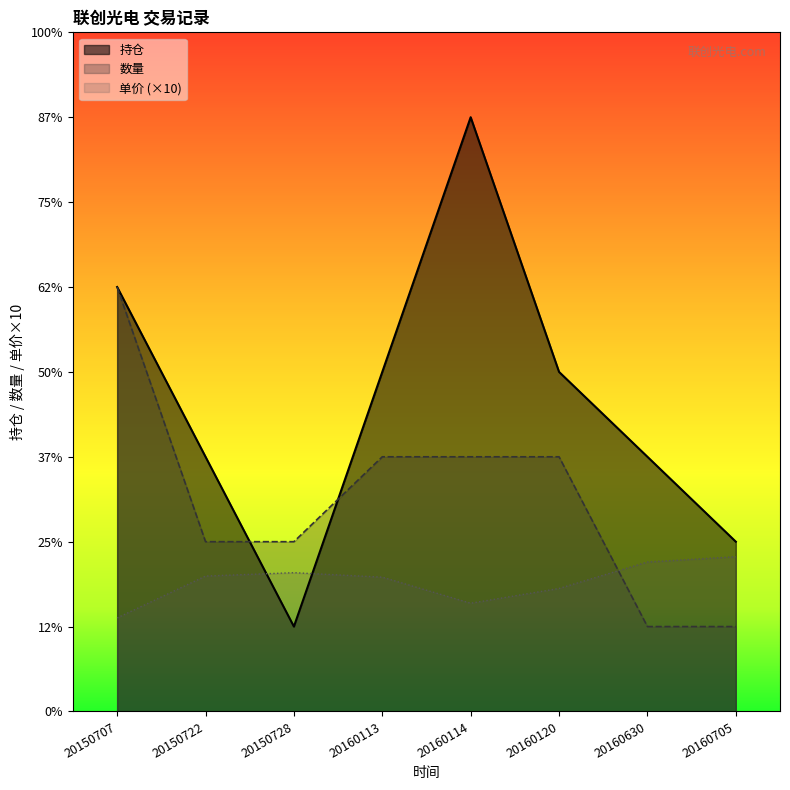

At which label does 持仓 reach its peak?

20160114